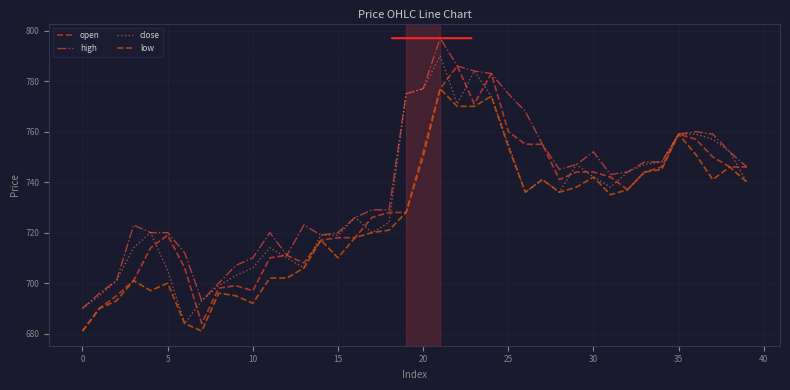

What is the lowest value of the low series?

681